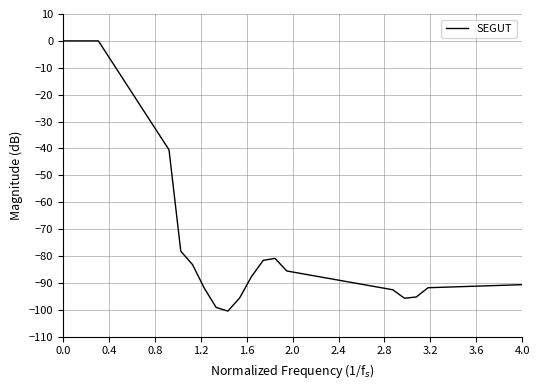

What is the difference between the maximum and minimum values?

100.5